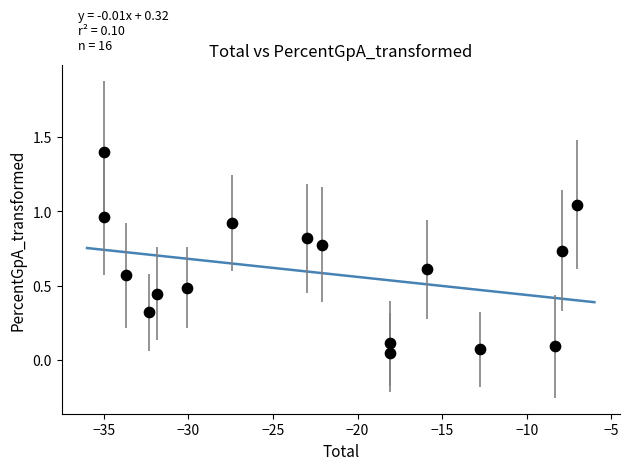

What is the range of X values (max minus min)?

28.0